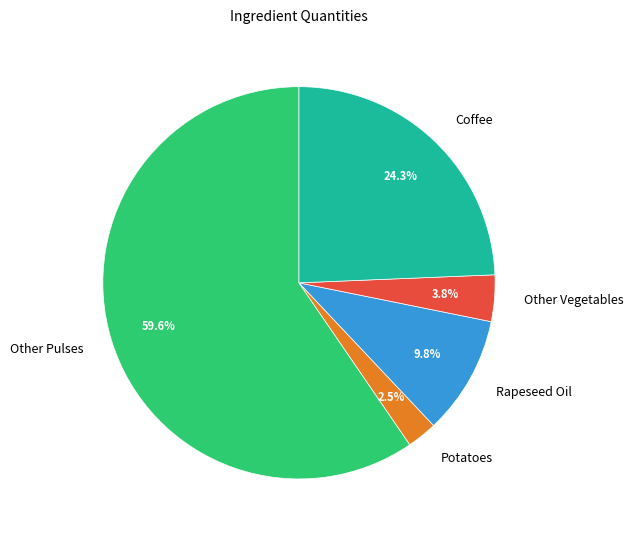

What percentage do Other Vegetables and Potatoes together represent?

6.3%